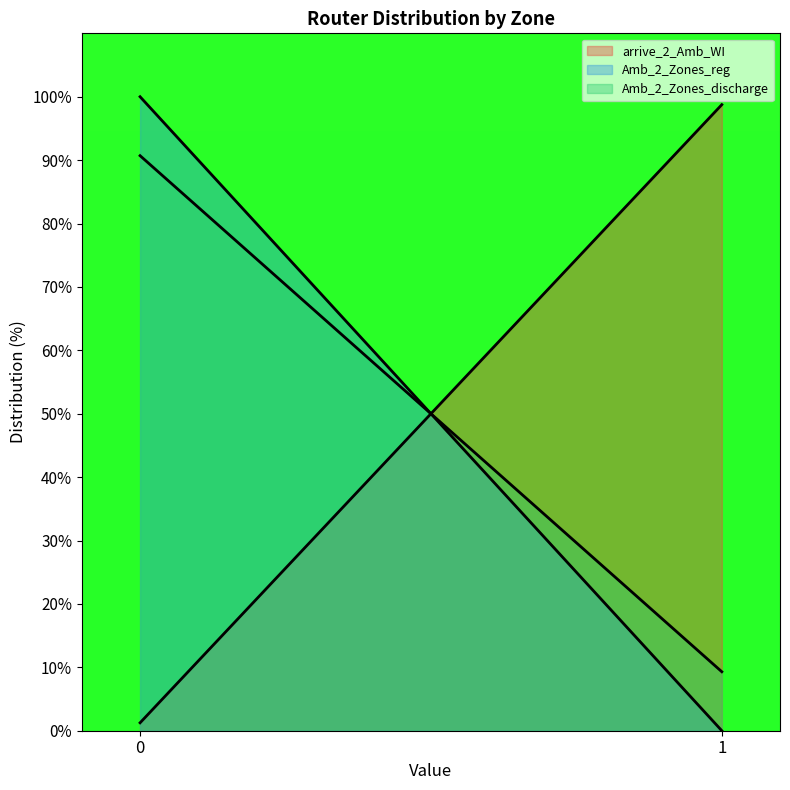

Which label corresponds to the smallest value in the chart?

1